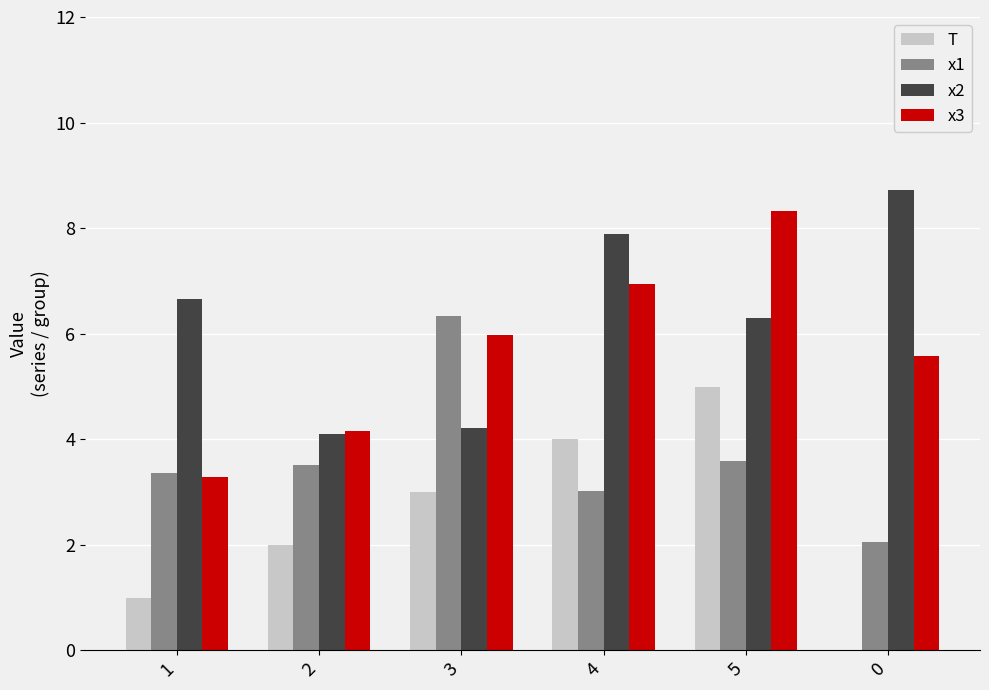

How many groups of bars are there?

6